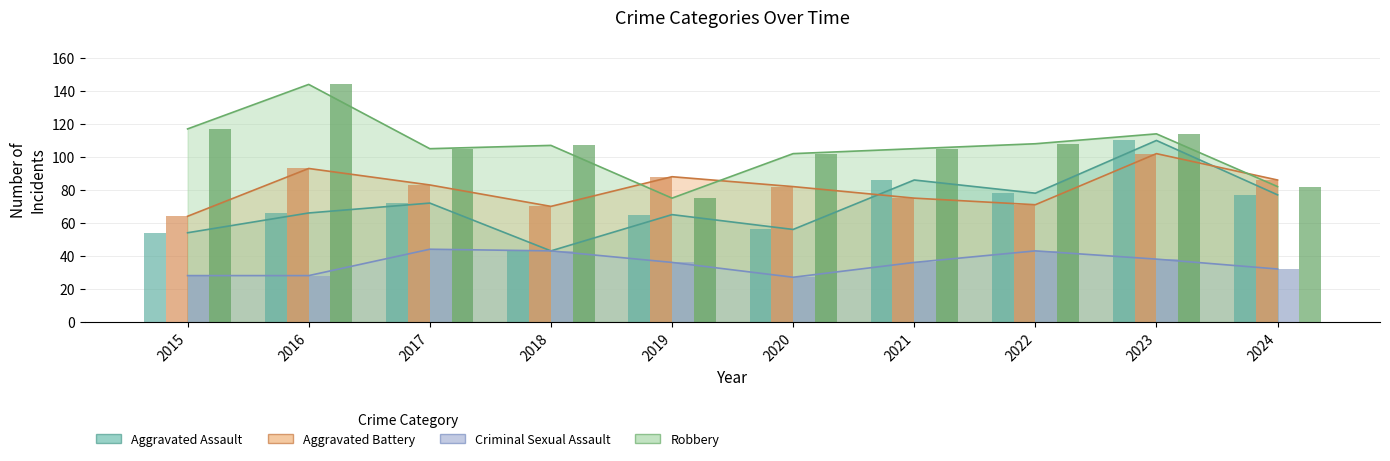

Which series has the largest range (max minus min)?

Robbery